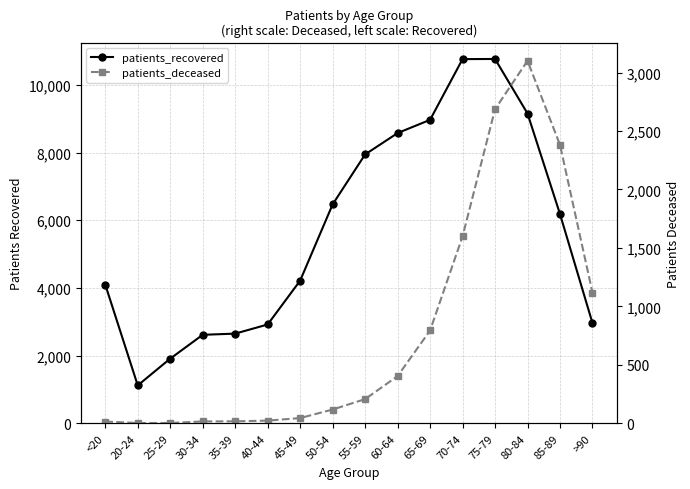

Which series changed the most between 40-44 and 55-59?

patients_recovered